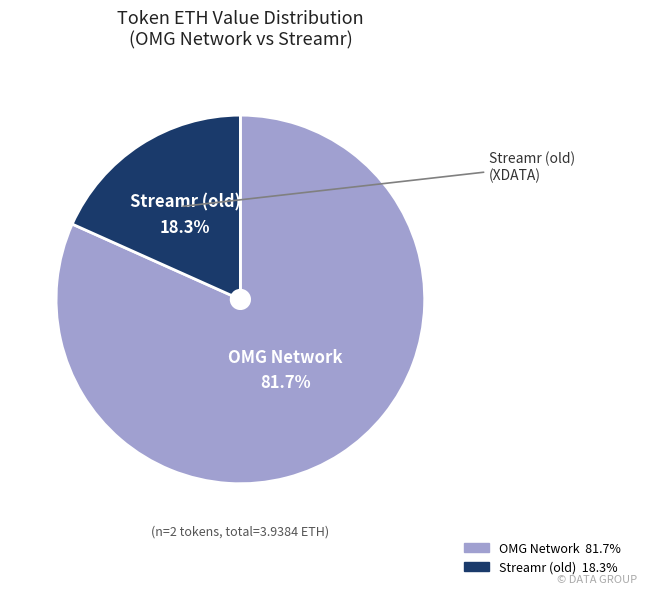

The OMG Network slice represents 82% of the pie. True or false?

True